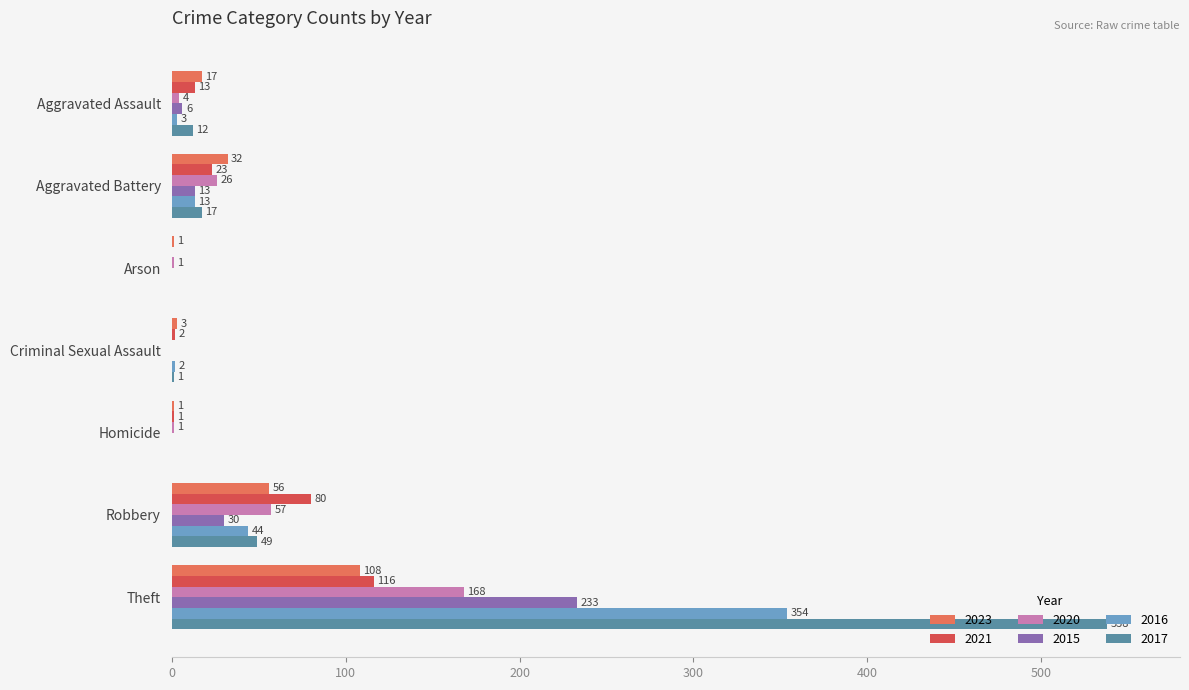

Is the value of 2015 at Homicide greater than the value of 2023 at Aggravated Battery?

No